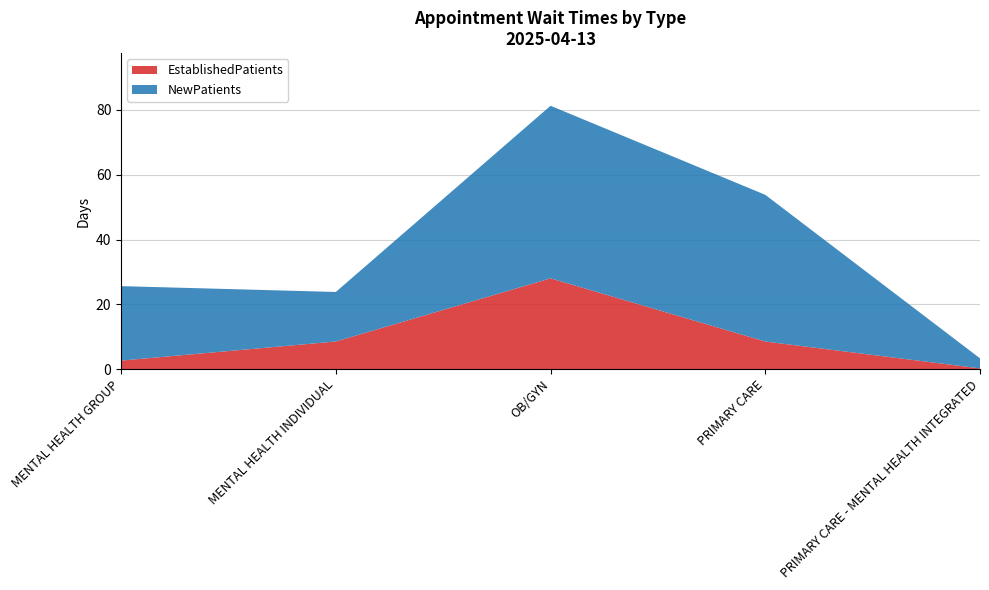

Reading right to left, list all the values displayed in this chart.

NewPatients: 3.1	45.3	53.3	15.3	23.0
EstablishedPatients: 0.2	8.5	28.0	8.5	2.6